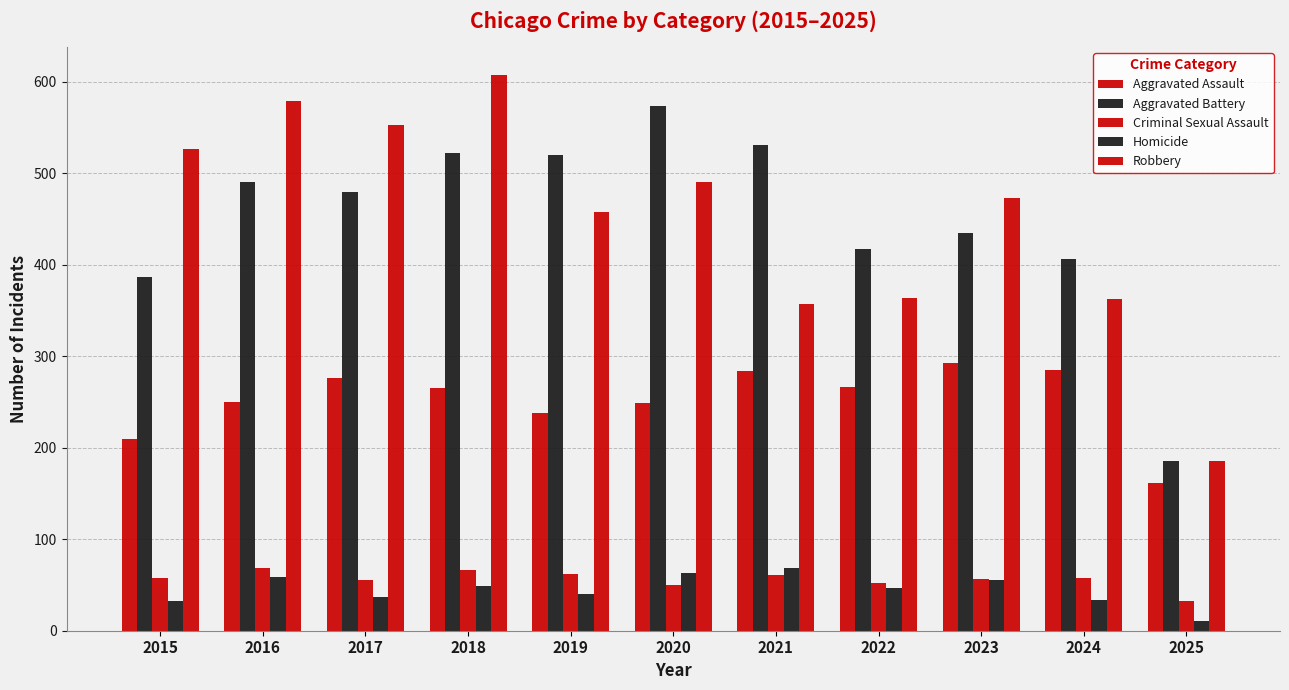

The value of Robbery at 2025 is 327. True or false?

False